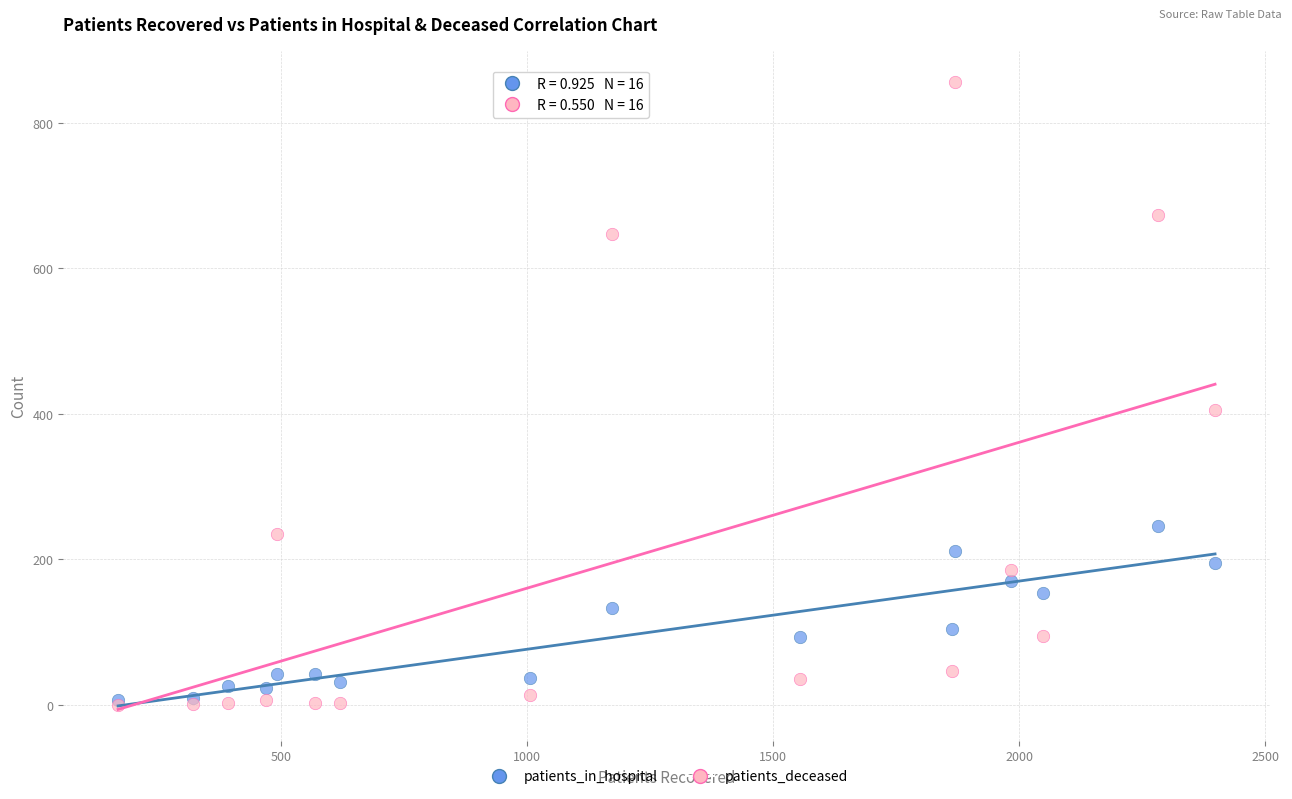

In the patients_deceased series, what Y value is closest to 428?

406